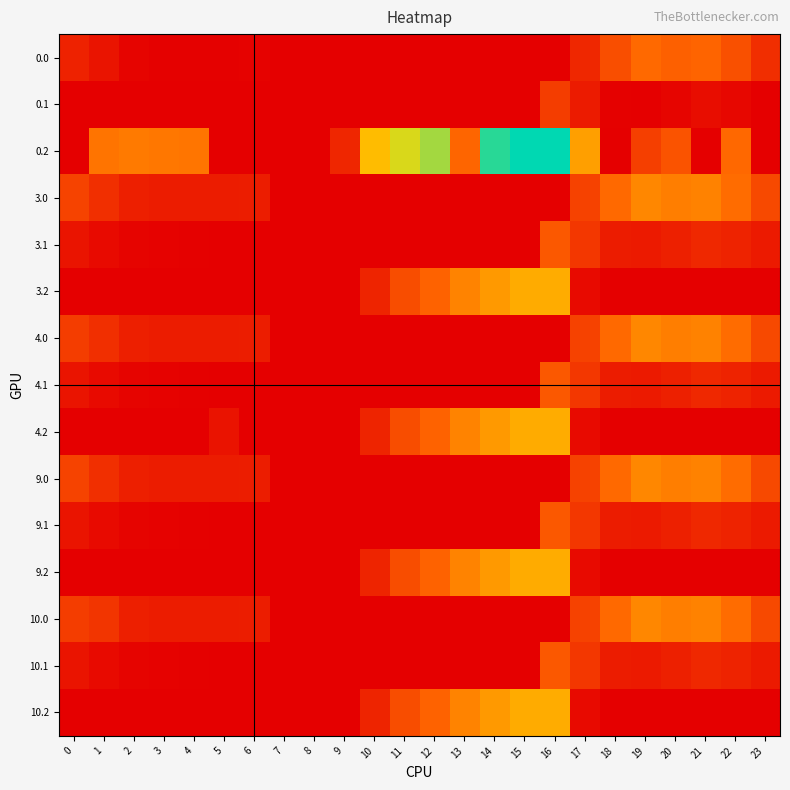

Reading left to right, transcribe all the data shown in this chart.

0.0: 0=82.0	1=49.5	2=10.3	3=4.4	4=4.9	5=3.8	6=8.0	7=0.0	8=0.0	9=0.0	10=0.0	11=0.0	12=0.0	13=0.0	14=0.0	15=0.0	16=0.0	17=94.8	18=186.7	19=249.2	20=229.9	21=238.4	22=192.3	23=111.3
0.1: 0=0.0	1=0.0	2=0.0	3=0.0	4=0.0	5=0.0	6=0.0	7=0.0	8=0.0	9=0.0	10=0.0	11=0.0	12=0.0	13=0.0	14=0.0	15=0.0	16=147.3	17=66.6	18=5.4	19=0.2	20=14.5	21=32.4	22=19.9	23=0.0
0.2: 0=0.0	1=272.7	2=285.5	3=281.0	4=274.4	5=0.0	6=0.0	7=0.0	8=0.0	9=92.8	10=423.5	11=520.6	12=571.2	13=240.4	14=687.4	15=725.8	16=726.6	17=362.4	18=0.0	19=151.0	20=199.2	21=0.0	22=247.4	23=0.0
3.0: 0=160.3	1=113.5	2=74.3	3=68.4	4=68.9	5=67.8	6=72.0	7=0.0	8=0.0	9=0.0	10=0.0	11=0.0	12=0.0	13=0.0	14=0.0	15=0.0	16=0.0	17=158.8	18=250.7	19=313.2	20=293.9	21=302.4	22=256.3	23=175.3
3.1: 0=48.6	1=25.1	2=11.9	3=6.7	4=3.6	5=0.0	6=0.0	7=0.0	8=0.0	9=0.0	10=0.0	11=0.0	12=0.0	13=0.0	14=0.0	15=0.0	16=211.3	17=130.6	18=69.4	19=64.2	20=78.5	21=96.4	22=83.9	23=63.4
3.2: 0=0.0	1=0.0	2=0.0	3=0.0	4=0.0	5=0.0	6=0.0	7=0.0	8=0.0	9=0.0	10=87.5	11=184.6	12=235.2	13=304.4	14=351.4	15=389.8	16=390.6	17=26.4	18=0.0	19=0.0	20=0.0	21=0.0	22=0.0	23=0.0
4.0: 0=146.0	1=113.5	2=74.3	3=68.4	4=68.9	5=67.8	6=72.0	7=0.0	8=0.0	9=0.0	10=0.0	11=0.0	12=0.0	13=0.0	14=0.0	15=0.0	16=0.0	17=158.8	18=250.7	19=313.2	20=293.9	21=302.4	22=256.3	23=175.3
4.1: 0=48.6	1=25.1	2=11.9	3=6.7	4=3.6	5=0.0	6=0.0	7=0.0	8=0.0	9=0.0	10=0.0	11=0.0	12=0.0	13=0.0	14=0.0	15=0.0	16=211.3	17=130.6	18=69.4	19=64.2	20=78.5	21=96.4	22=83.9	23=63.4
4.2: 0=0.0	1=0.0	2=0.0	3=0.0	4=0.0	5=47.4	6=0.0	7=0.0	8=0.0	9=0.0	10=87.5	11=184.6	12=235.2	13=304.4	14=351.4	15=389.8	16=390.6	17=26.4	18=0.0	19=0.0	20=0.0	21=0.0	22=0.0	23=0.0
9.0: 0=160.3	1=113.5	2=74.3	3=68.4	4=68.9	5=67.8	6=72.0	7=0.0	8=0.0	9=0.0	10=0.0	11=0.0	12=0.0	13=0.0	14=0.0	15=0.0	16=0.0	17=158.8	18=250.7	19=313.2	20=293.9	21=302.4	22=256.3	23=175.3
9.1: 0=48.6	1=25.1	2=11.9	3=6.7	4=3.6	5=0.0	6=0.0	7=0.0	8=0.0	9=0.0	10=0.0	11=0.0	12=0.0	13=0.0	14=0.0	15=0.0	16=211.3	17=130.6	18=69.4	19=64.2	20=78.5	21=96.4	22=83.9	23=63.4
9.2: 0=0.0	1=0.0	2=0.0	3=0.0	4=0.0	5=0.0	6=0.0	7=0.0	8=0.0	9=0.0	10=87.5	11=184.6	12=235.2	13=304.4	14=351.4	15=389.8	16=390.6	17=26.4	18=0.0	19=0.0	20=0.0	21=0.0	22=0.0	23=0.0
10.0: 0=146.0	1=127.8	2=74.3	3=68.4	4=68.9	5=67.8	6=72.0	7=0.0	8=0.0	9=0.0	10=0.0	11=0.0	12=0.0	13=0.0	14=0.0	15=0.0	16=0.0	17=158.8	18=250.7	19=313.2	20=293.9	21=302.4	22=256.3	23=175.3
10.1: 0=48.6	1=25.1	2=11.9	3=6.7	4=3.6	5=0.0	6=0.0	7=0.0	8=0.0	9=0.0	10=0.0	11=0.0	12=0.0	13=0.0	14=0.0	15=0.0	16=211.3	17=130.6	18=69.4	19=64.2	20=78.5	21=96.4	22=83.9	23=63.4
10.2: 0=0.0	1=0.0	2=0.0	3=0.0	4=0.0	5=0.0	6=0.0	7=0.0	8=0.0	9=0.0	10=87.5	11=184.6	12=235.2	13=304.4	14=351.4	15=389.8	16=390.6	17=26.4	18=0.0	19=0.0	20=0.0	21=0.0	22=0.0	23=0.0